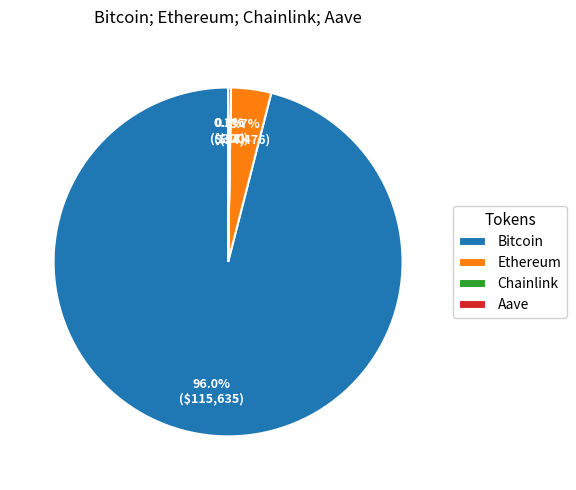

Does any single category account for the majority?

Yes